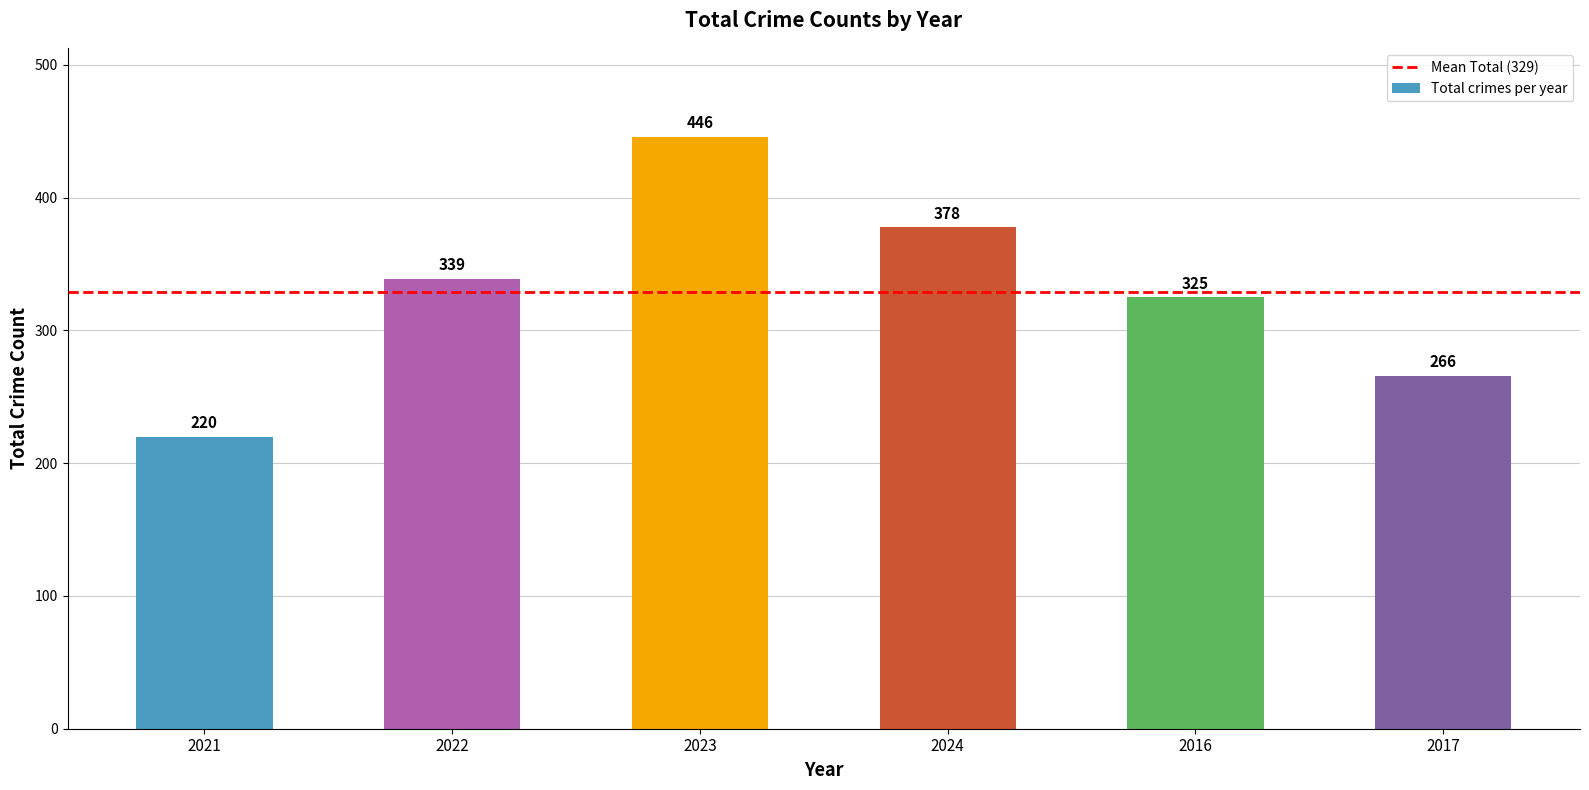

Rank the categories by value from highest to lowest.

2023, 2024, 2022, 2016, 2017, 2021